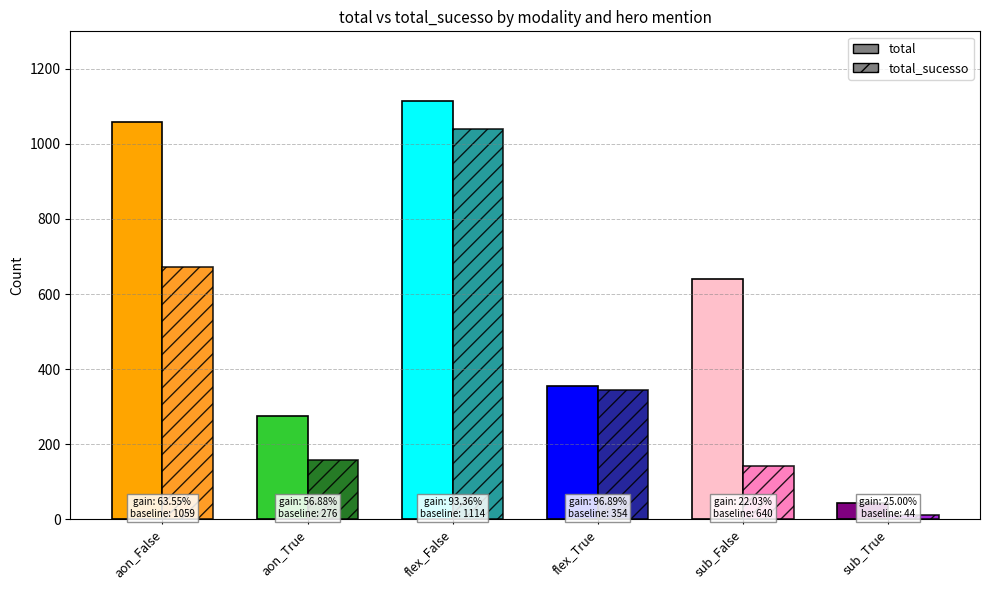

Reading right to left, extract all data points from this chart.

total: 44	640	354	1114	276	1059
total_sucesso: 11	141	343	1040	157	673